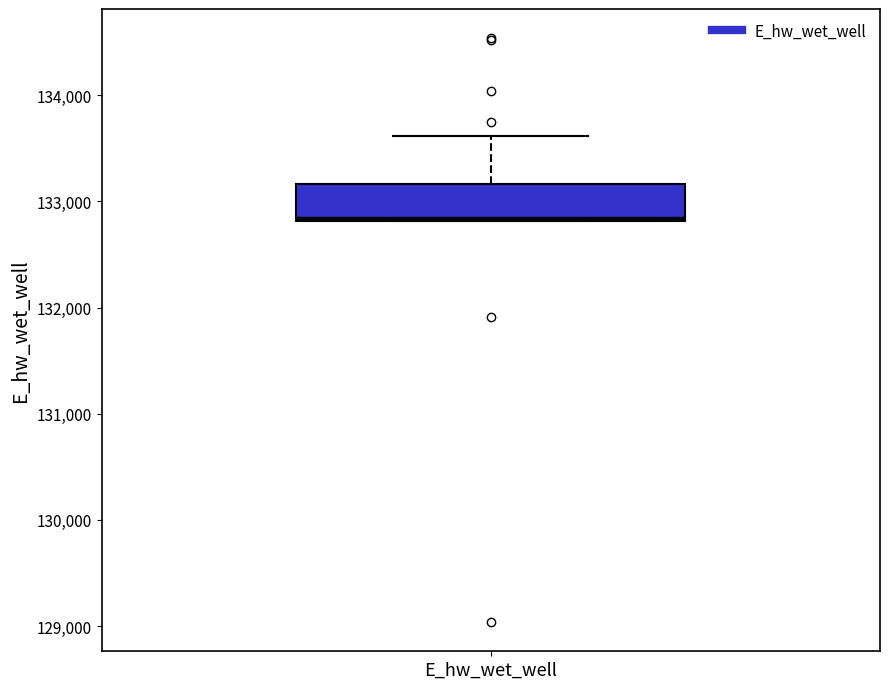

Read this box plot against the y-axis: the position of the median line, the range covered by the box, and the ends of both whiskers. The values are not printed on the chart, so give them approximately, as read against the axis.

median 132800, box 132800 to 133200, whiskers 132800 to 133600